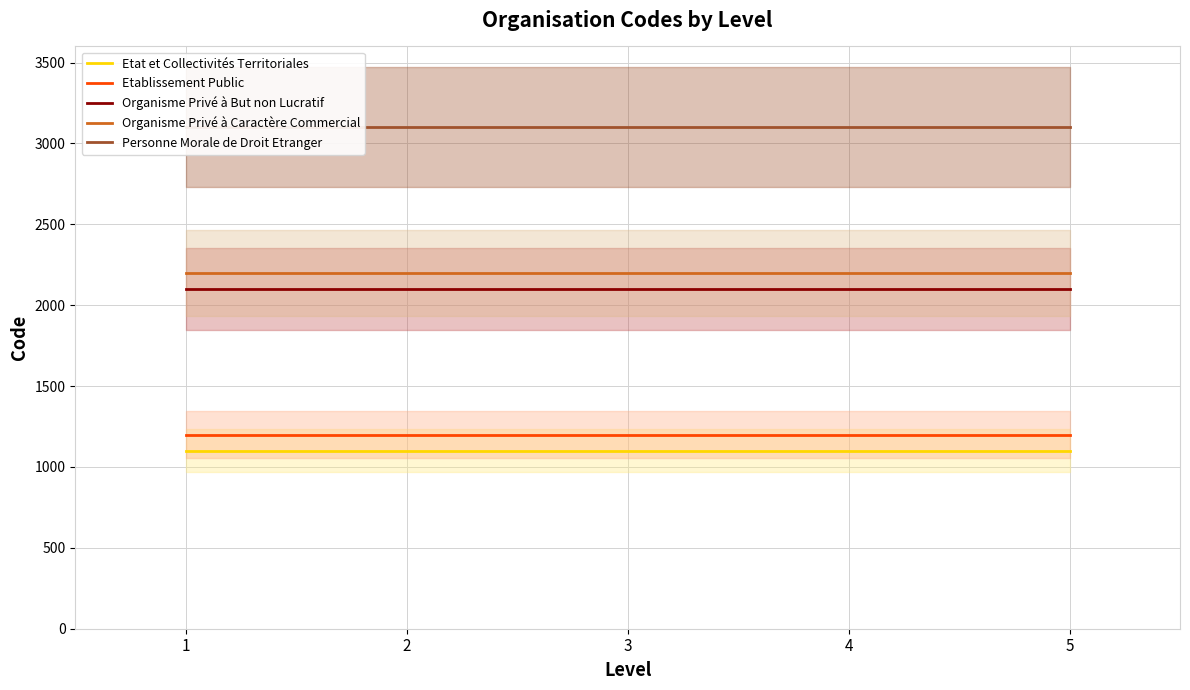

What is the sum of the Etat et Collectivités Territoriales values at 1 and 3?

2200